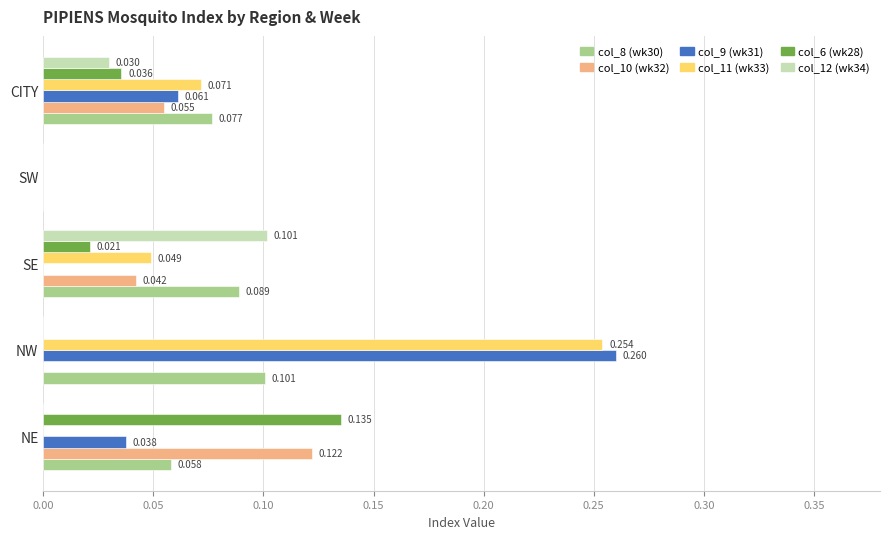

At which category is the sum across all series the highest?

NW